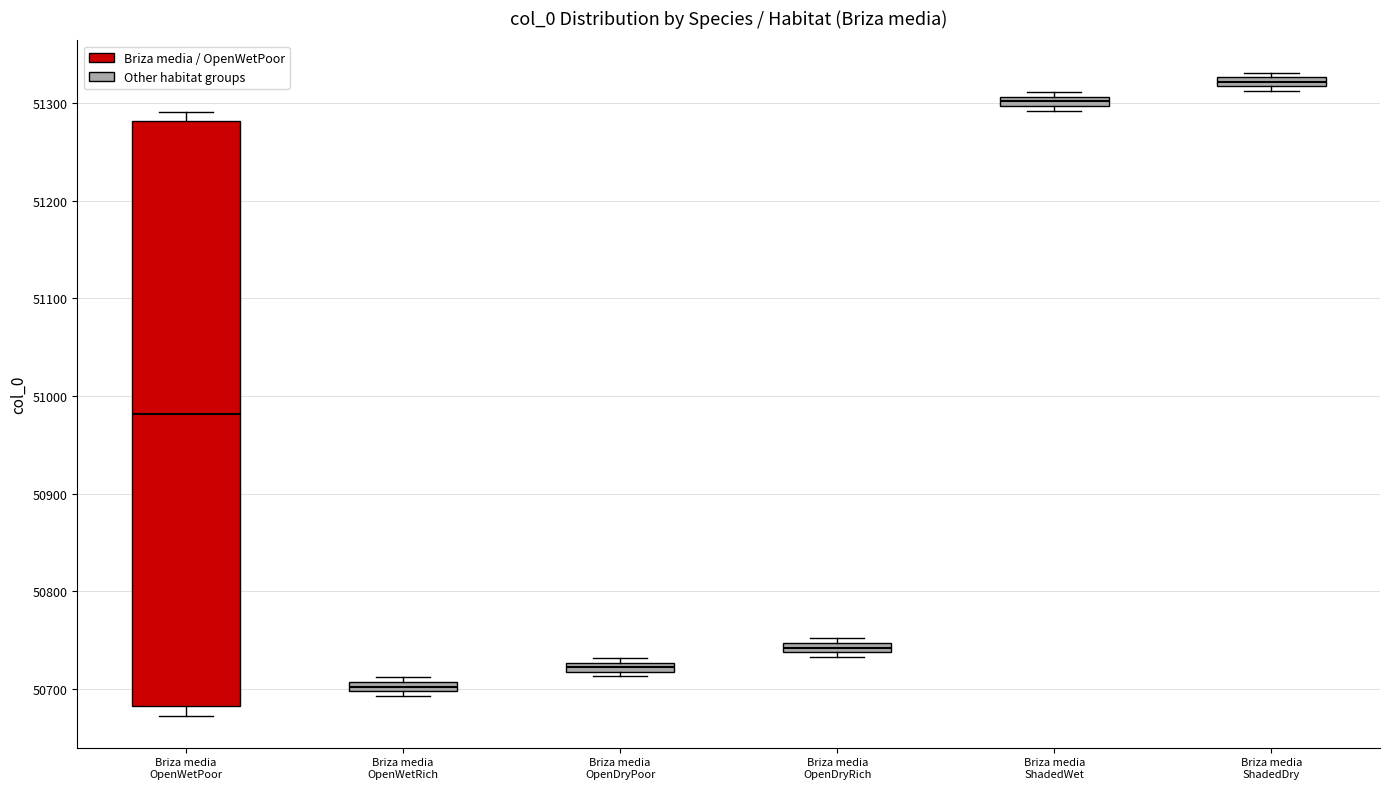

Which box is the tallest, from its lower edge to its upper edge?

Briza media OpenWetPoor